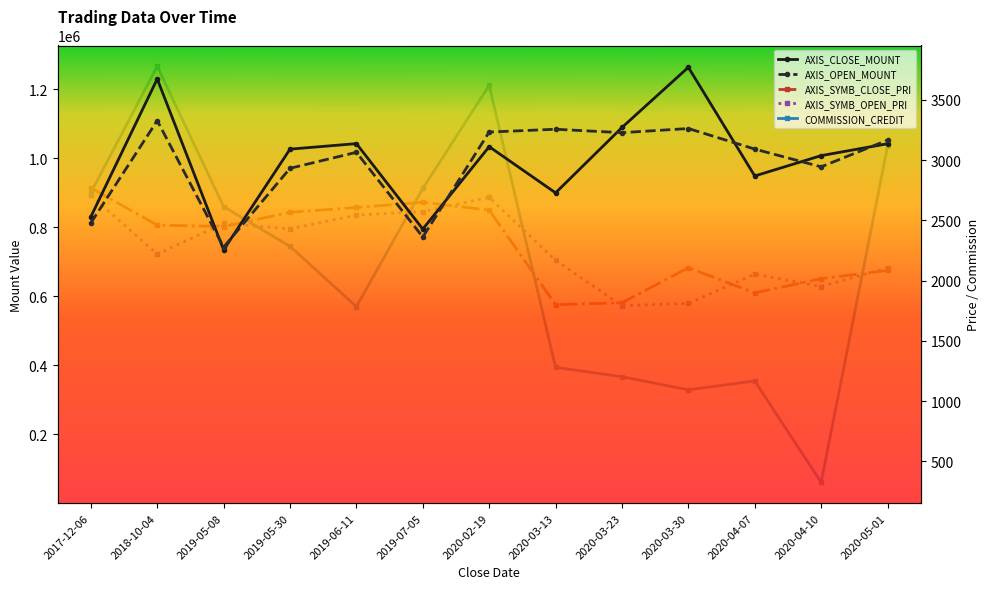

List the series in order of their peak value, highest first.

AXIS_CLOSE_MOUNT, AXIS_OPEN_MOUNT, COMMISSION_CREDIT, AXIS_SYMB_CLOSE_PRI, AXIS_SYMB_OPEN_PRI